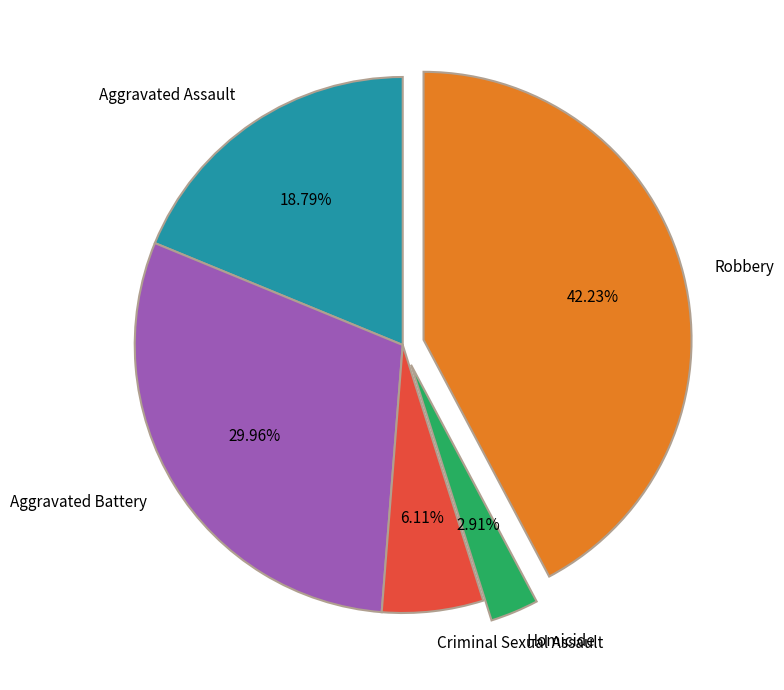

What is the smallest slice in the pie chart?

Homicide